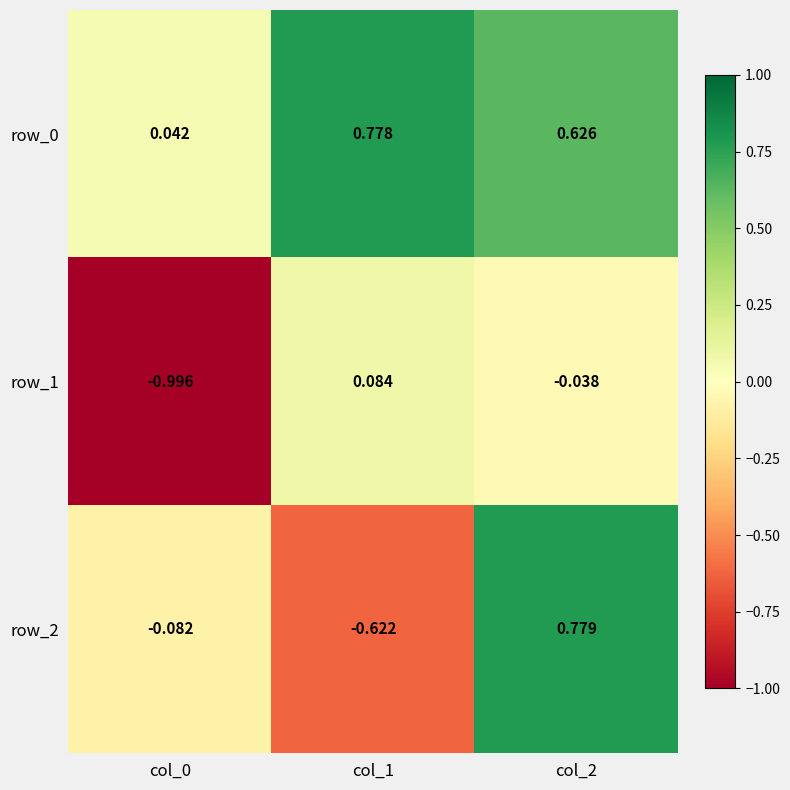

Rank the series by their average value, from highest to lowest.

row_0, row_2, row_1